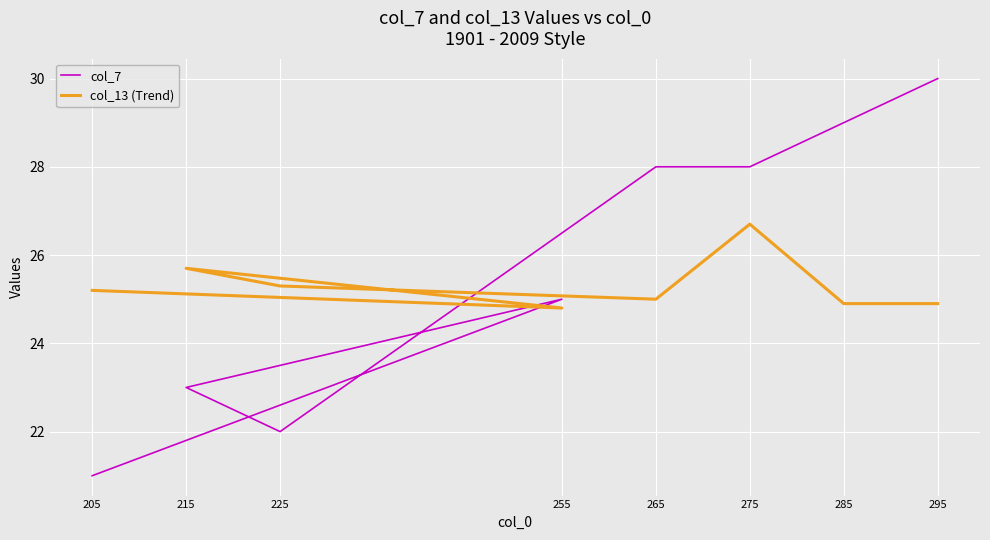

How many lines are shown in the chart?

2